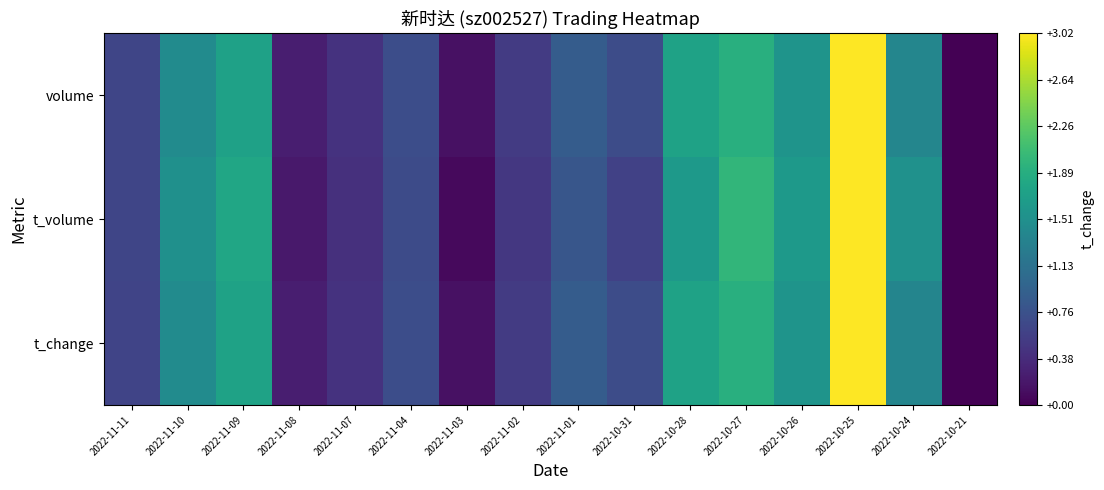

At how many categories does at least one series exceed 0?

15